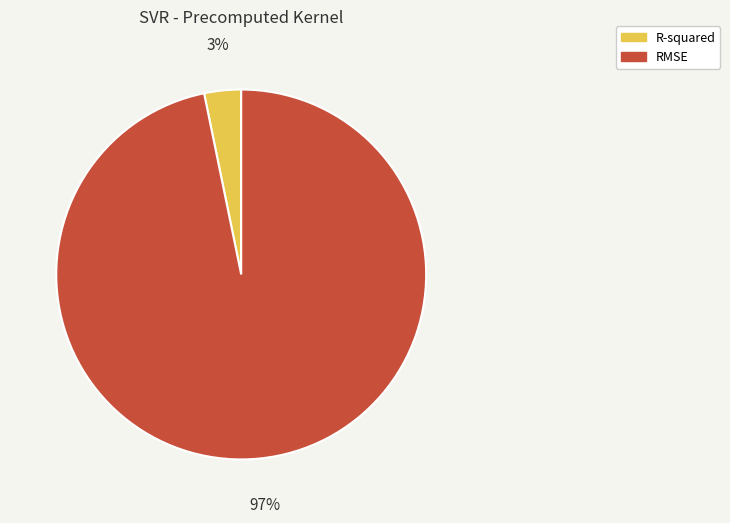

Does RMSE represent more than half of the total?

Yes